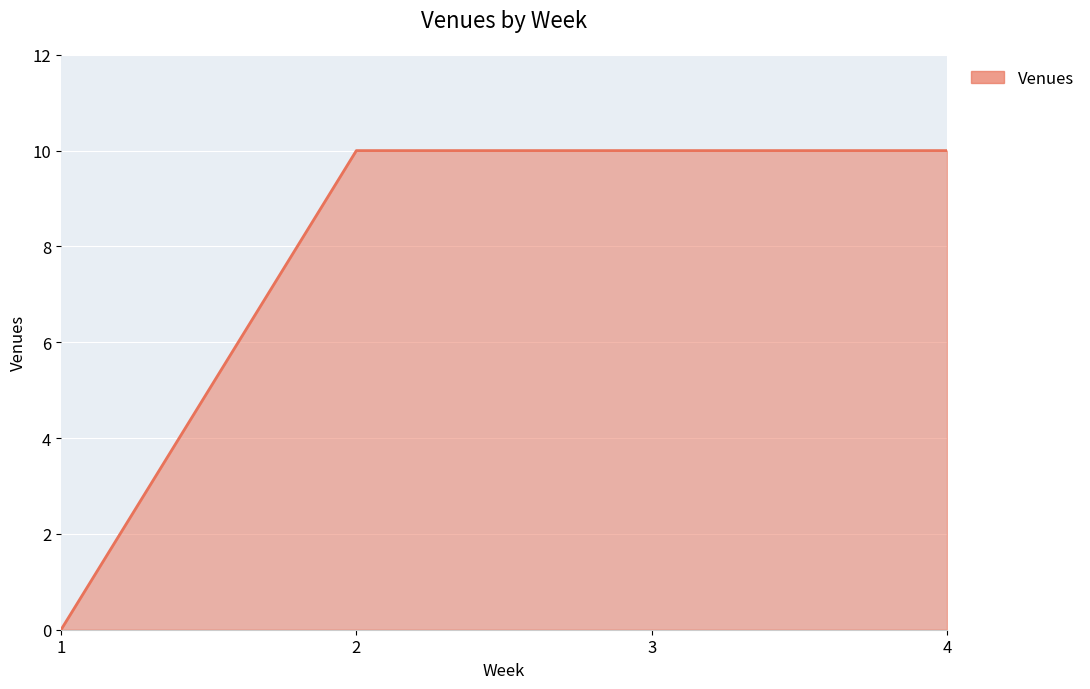

Approximately how many times larger is the value at 2 compared to 4?

1.0